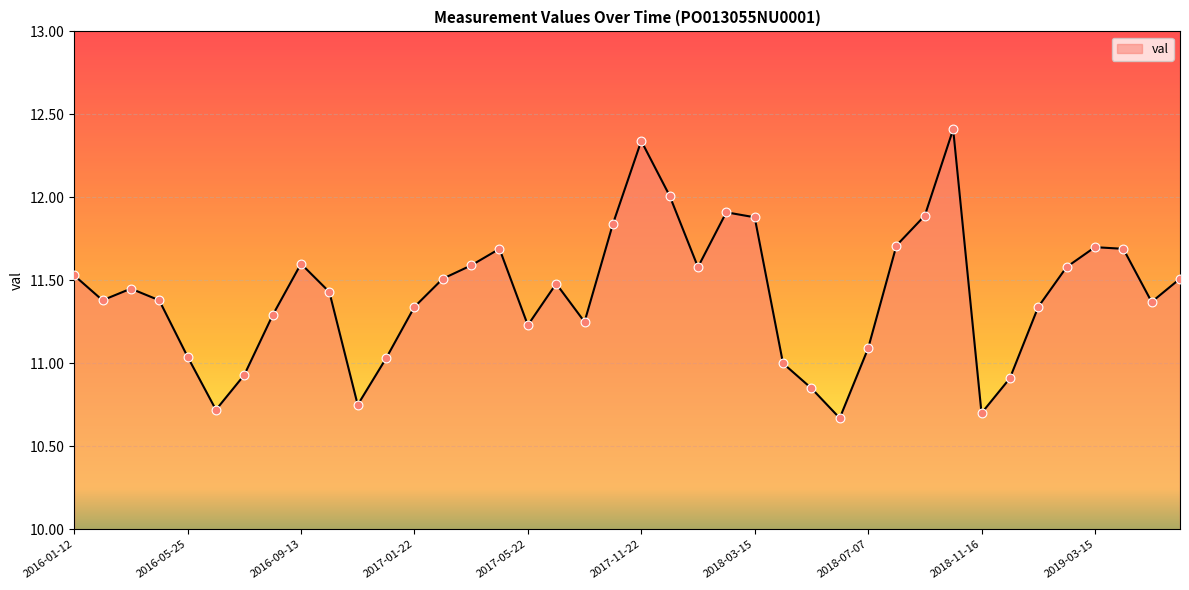

What is the greatest value displayed?

12.4